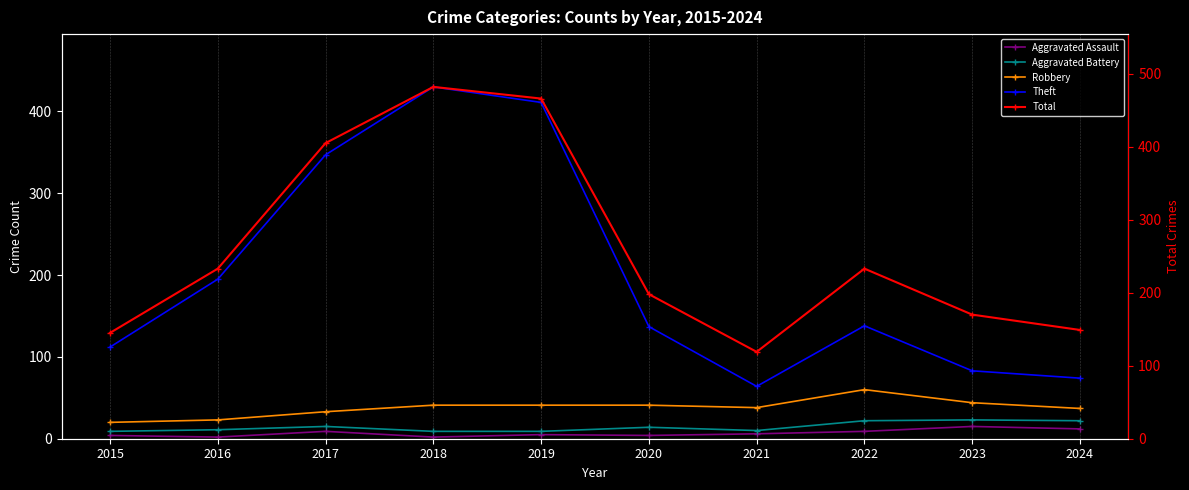

Is this an area chart (filled region under the line)?

No